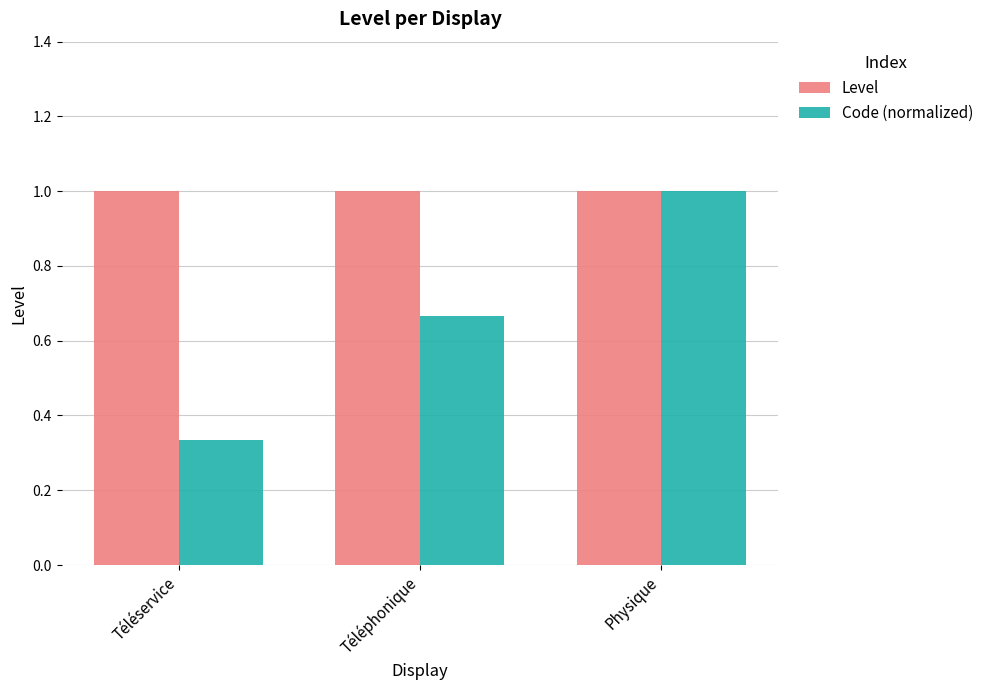

Read the Level value at Téléservice.

1.0